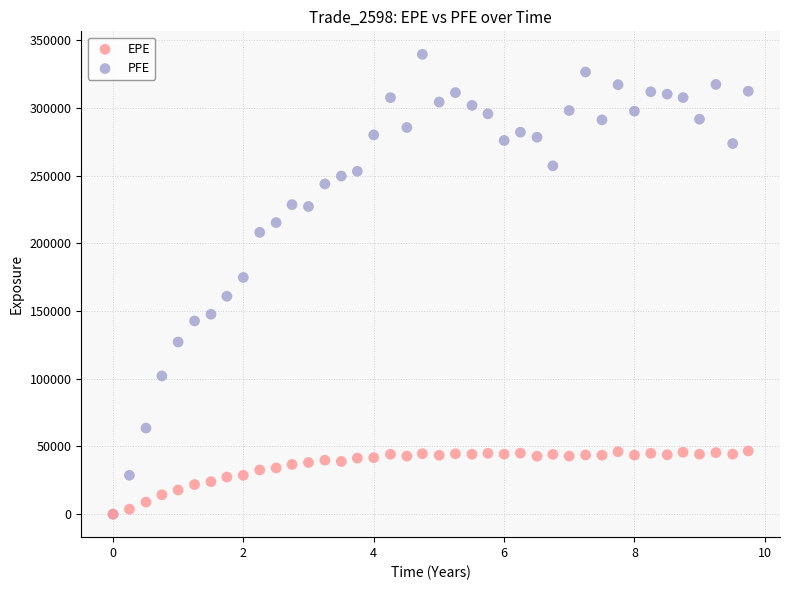

Which series contains the highest Y value?

PFE